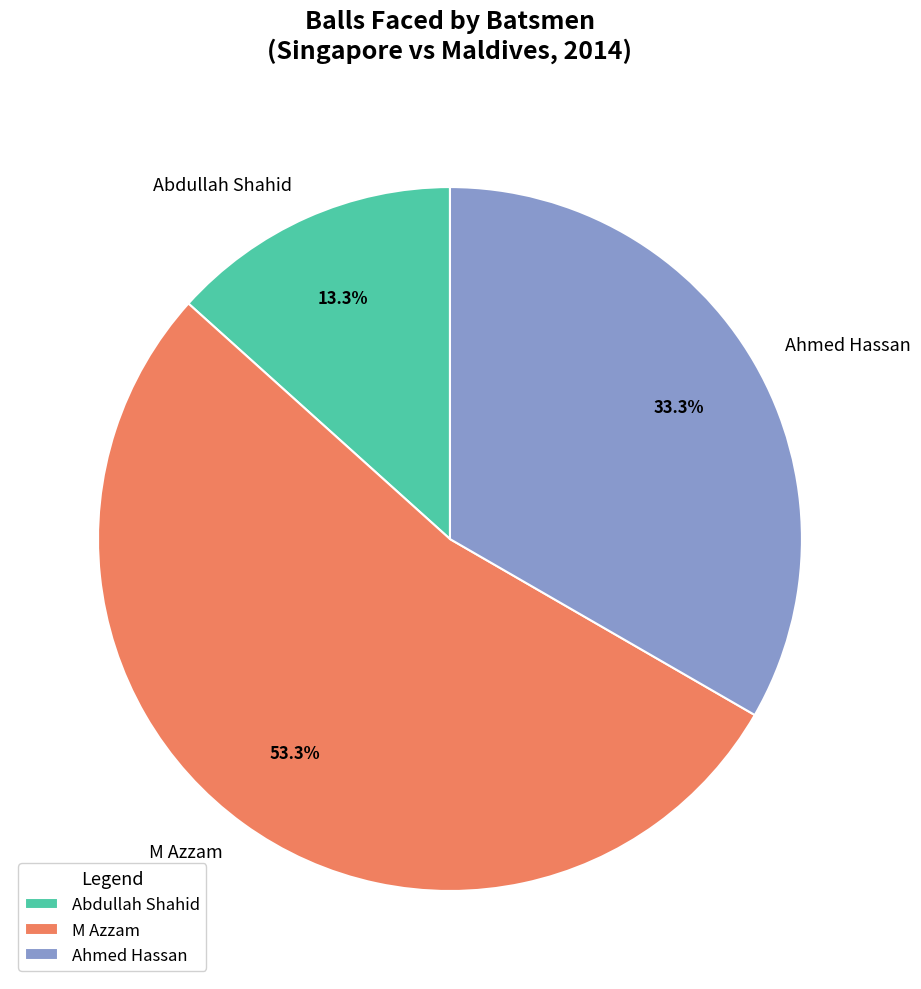

Is there a majority slice in this chart?

Yes